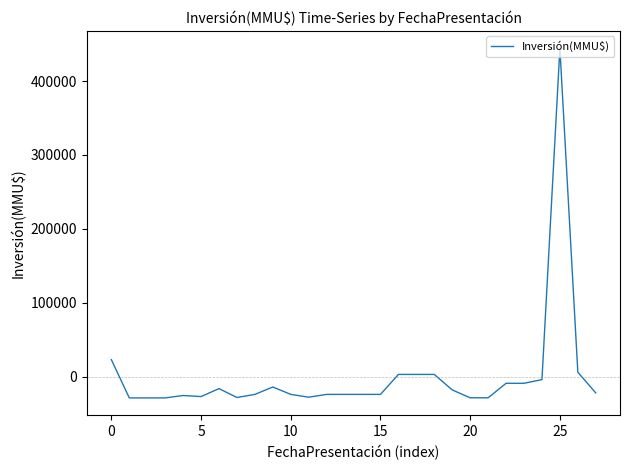

What is the minimum value shown in the chart?

-28532.1